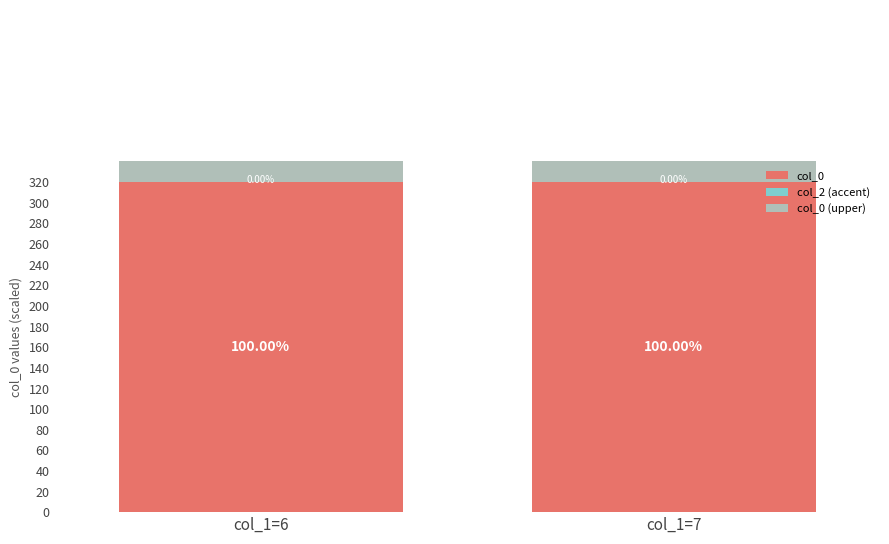

At how many categories does at least one series exceed 142?

2